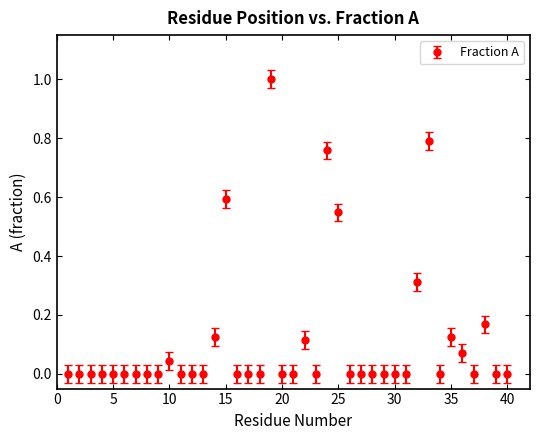

What is the sum of all values?

4.6